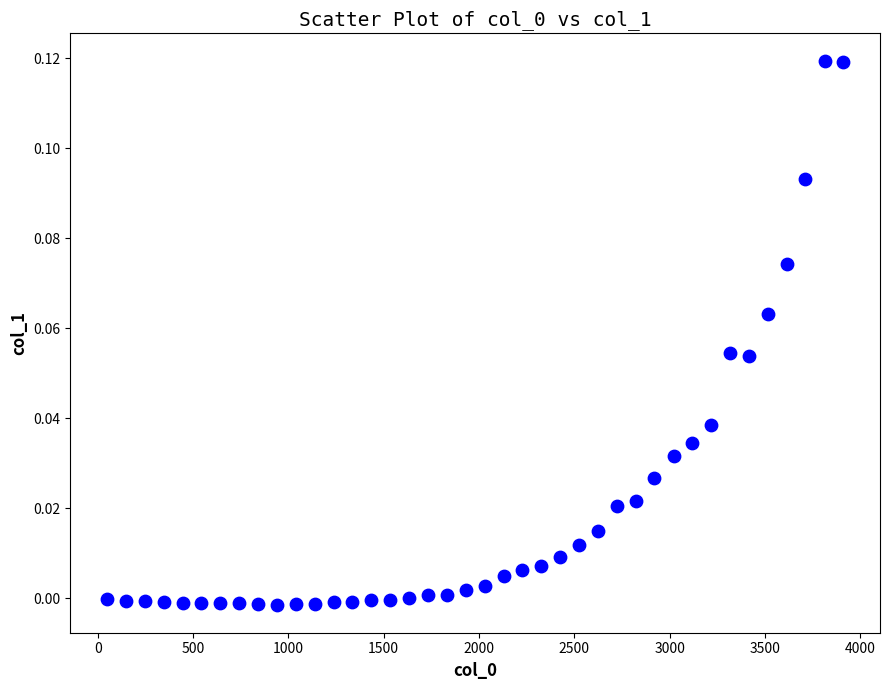

What is the range of X values (max minus min)?

3860.0